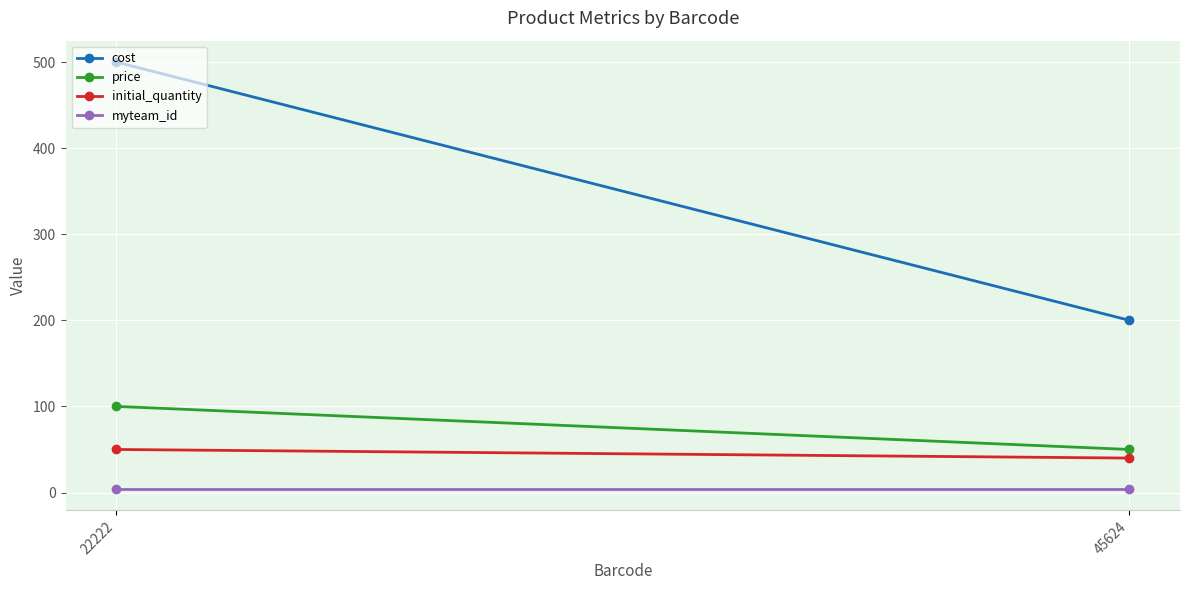

At which label is initial_quantity closest to 45?

22222